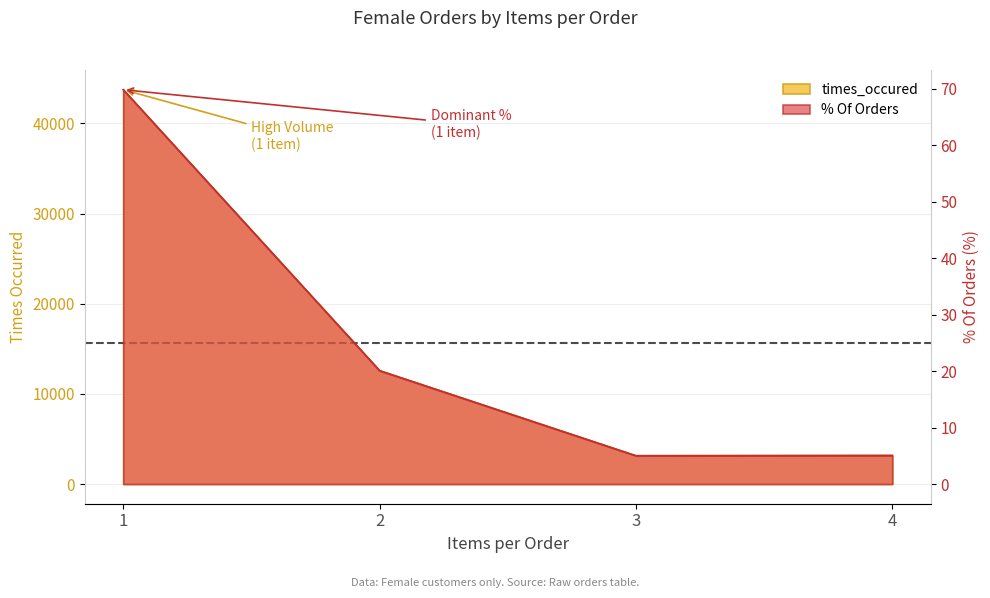

List the series in order of their peak value, highest first.

times_occured, % Of Orders